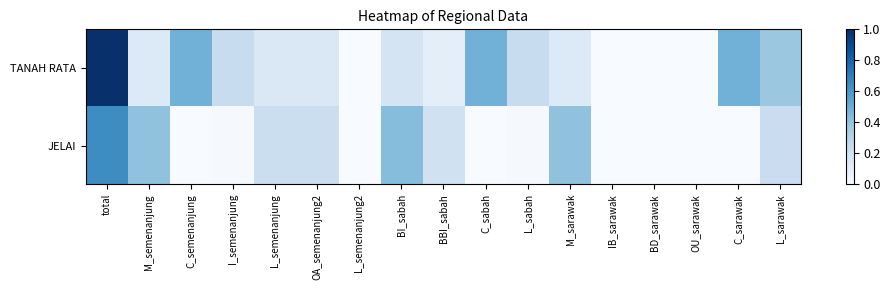

Reading left to right, extract all data points from this chart.

TANAH RATA: total=1.0	M_semenanjung=0.1	C_semenanjung=0.5	I_semenanjung=0.2	L_semenanjung=0.1	OA_semenanjung2=0.1	L_semenanjung2=0.0	BI_sabah=0.2	BBI_sabah=0.1	C_sabah=0.5	L_sabah=0.2	M_sarawak=0.1	IB_sarawak=0.0	BD_sarawak=0.0	OU_sarawak=0.0	C_sarawak=0.5	L_sarawak=0.4
JELAI: total=0.6	M_semenanjung=0.4	C_semenanjung=0.0	I_semenanjung=0.0	L_semenanjung=0.2	OA_semenanjung2=0.2	L_semenanjung2=0.0	BI_sabah=0.4	BBI_sabah=0.2	C_sabah=0.0	L_sabah=0.0	M_sarawak=0.4	IB_sarawak=0.0	BD_sarawak=0.0	OU_sarawak=0.0	C_sarawak=0.0	L_sarawak=0.2